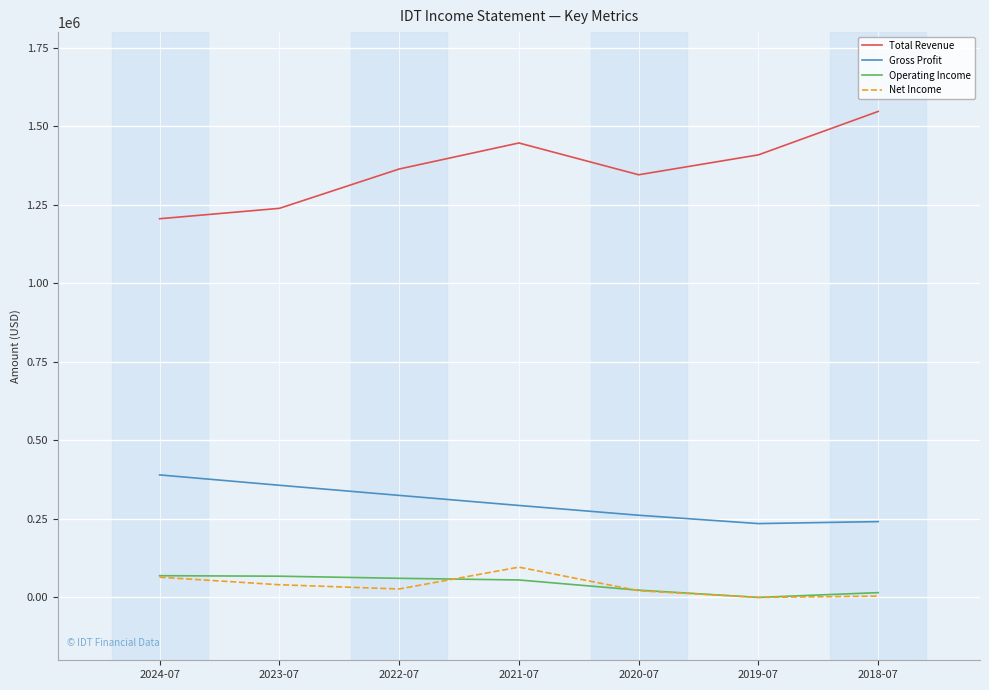

Which series has the largest total across all categories?

Total Revenue